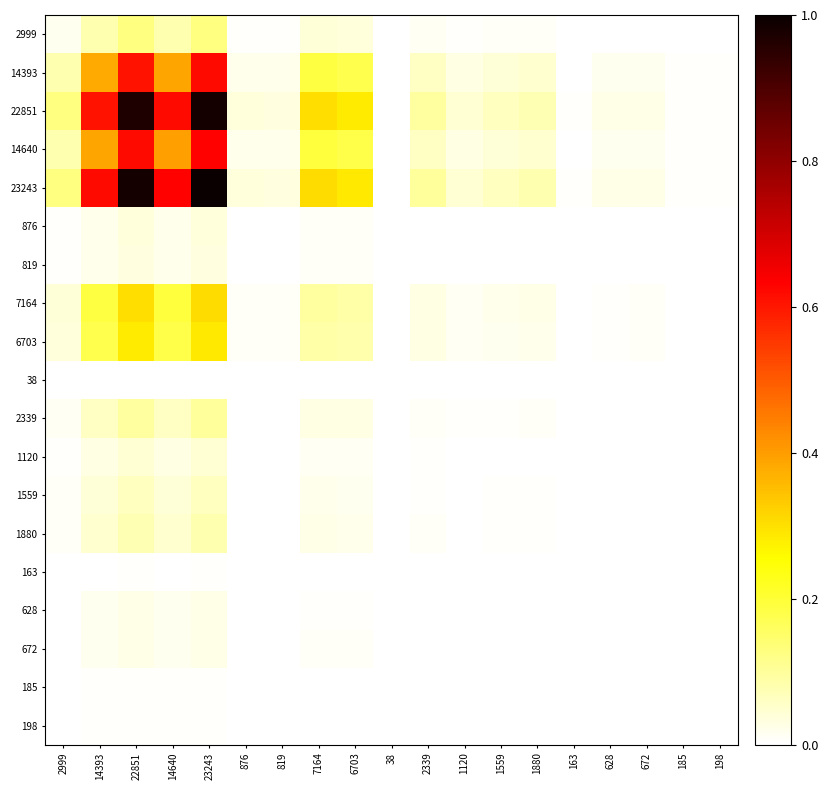

Between 14393 and 22851, which is larger?

22851